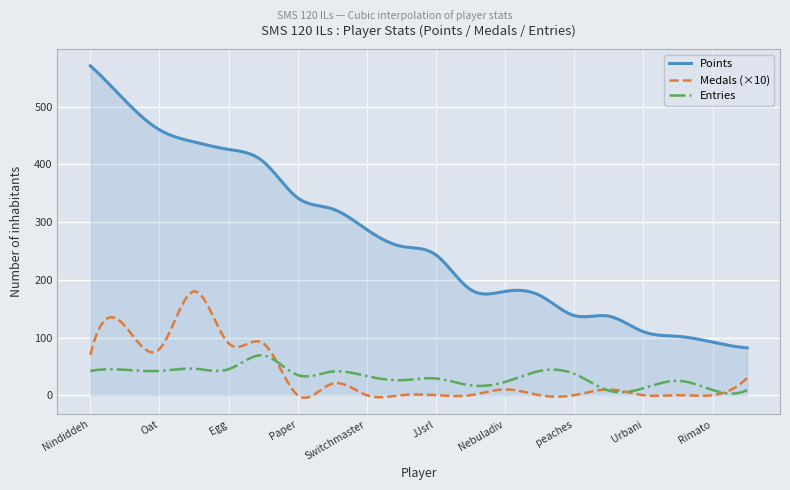

What is the highest value of the Medals (×10) series?

179.9